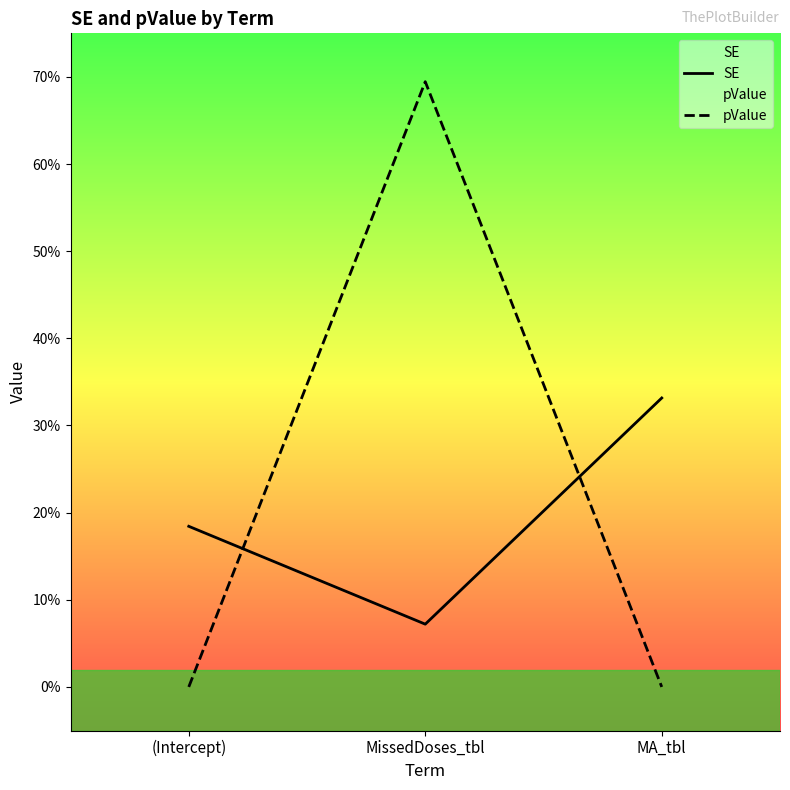

Where is SE nearest to the value 0?

MissedDoses_tbl